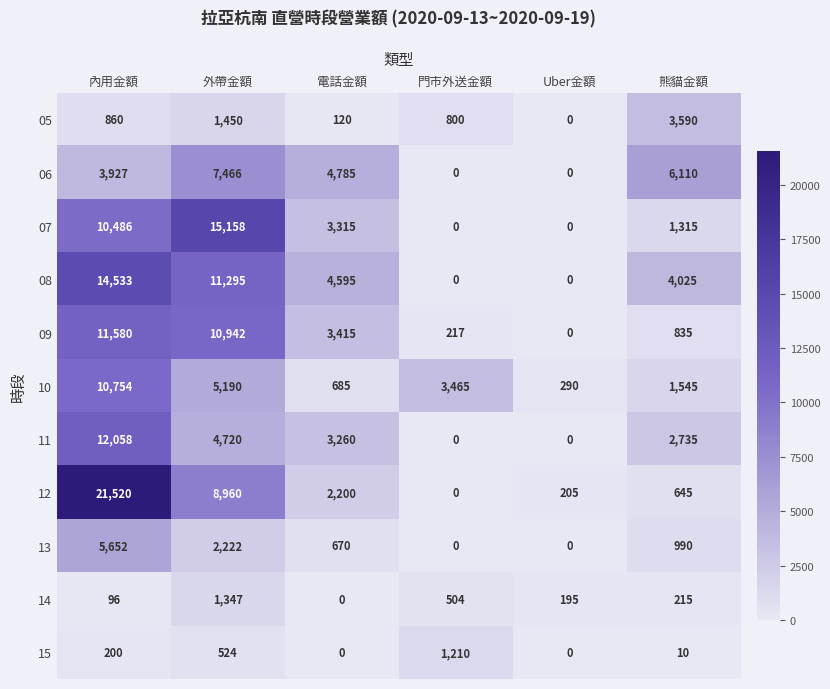

Rank the series by their maximum value, from highest to lowest.

12, 07, 08, 11, 09, 10, 06, 13, 05, 14, 15